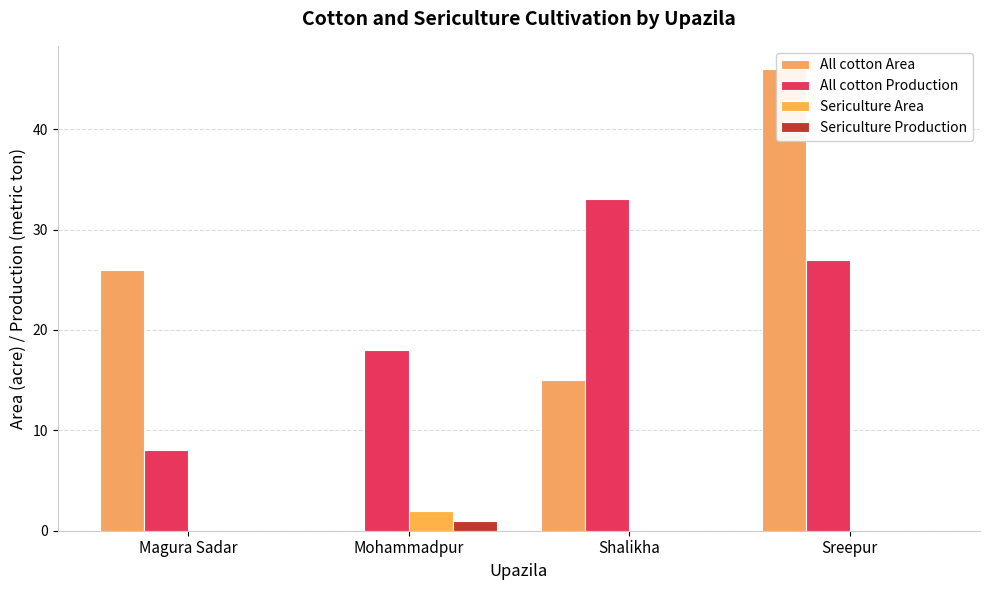

Is the value of Sericulture Production at Magura Sadar greater than the value of Sericulture Area at Sreepur?

No